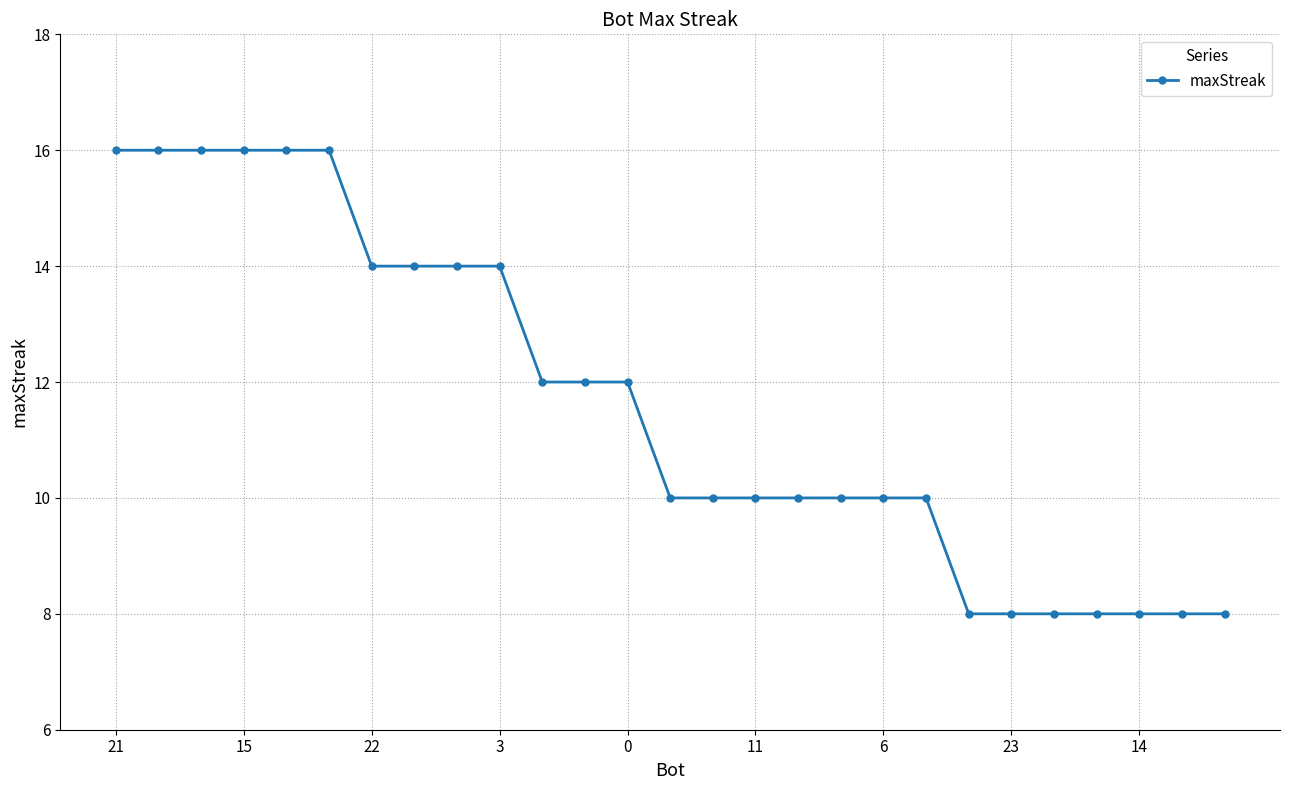

What is the average value?

12